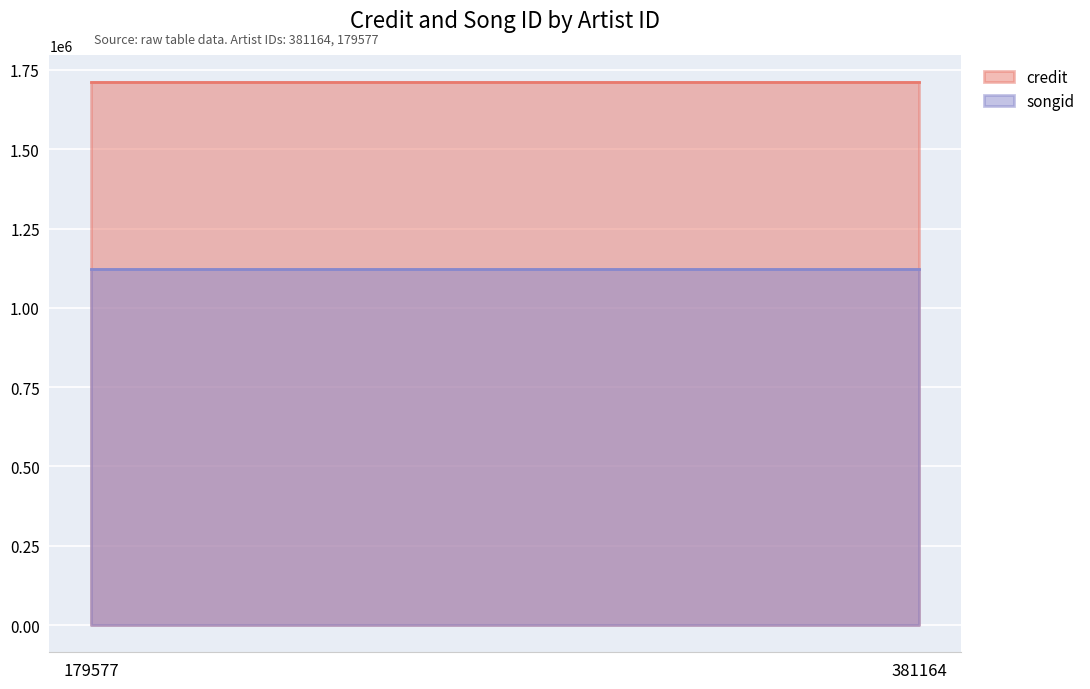

At 179577, list the series in order from largest to smallest.

credit, songid